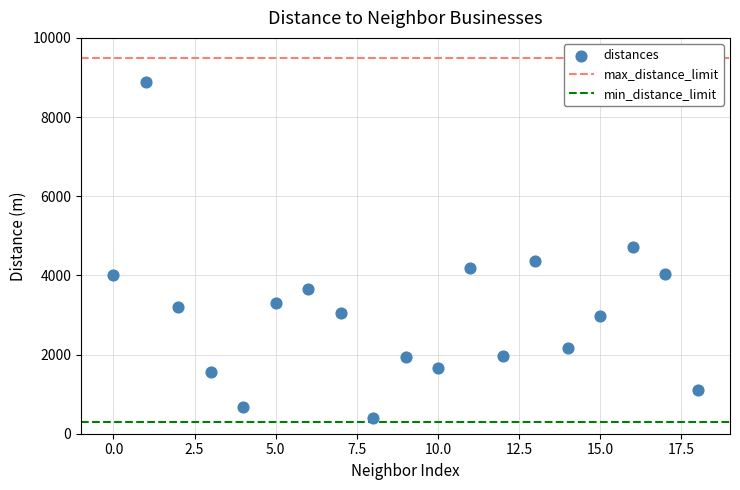

What is the range of Y values (max minus min)?

8504.9